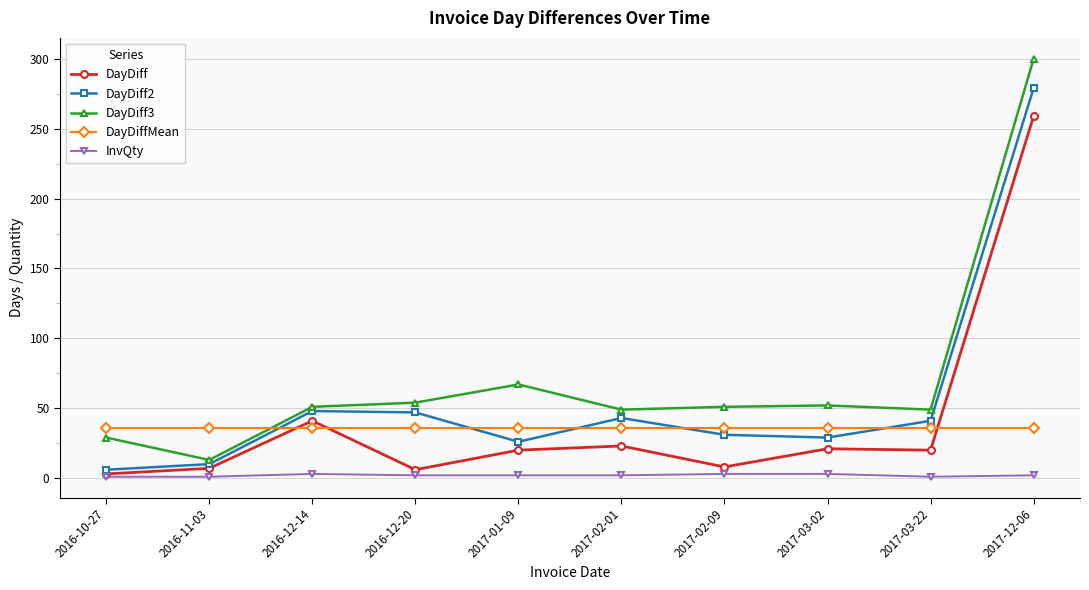

Does the chart have visible grid lines?

Yes